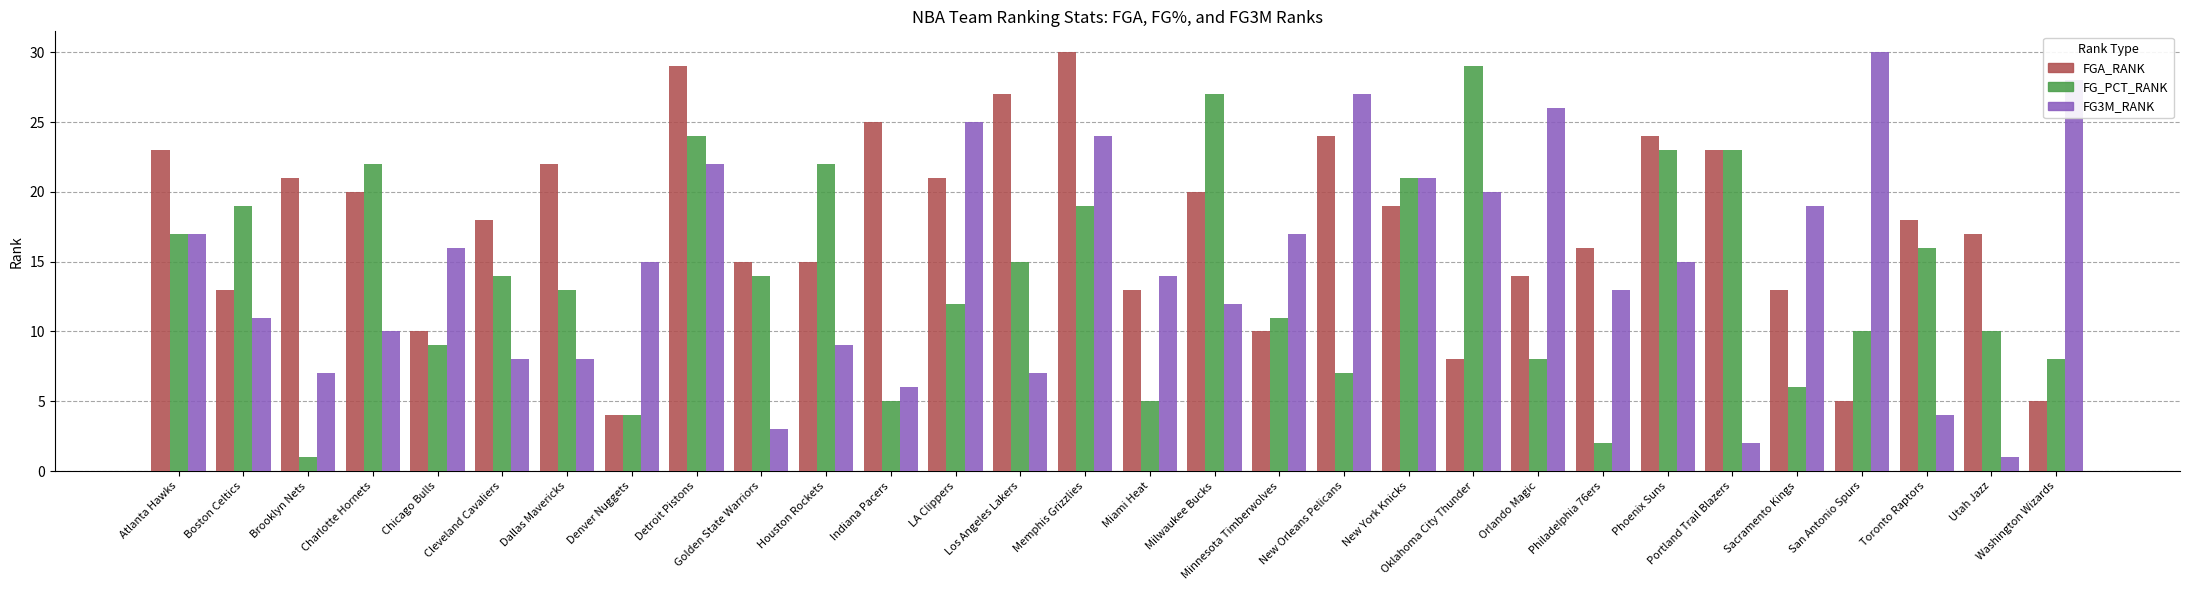

What is the maximum value shown in the chart?

30